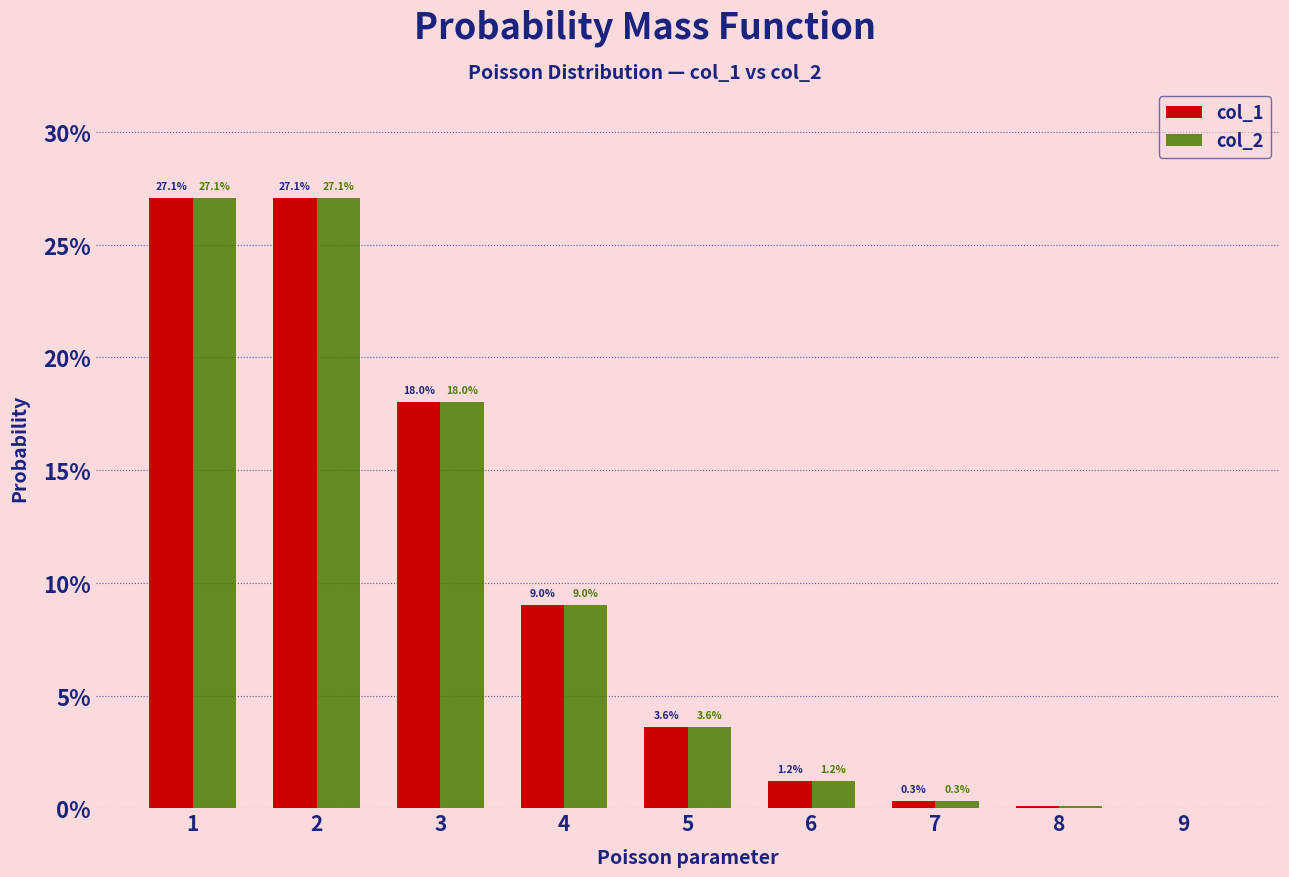

What are all the series names shown in the legend?

col_1, col_2